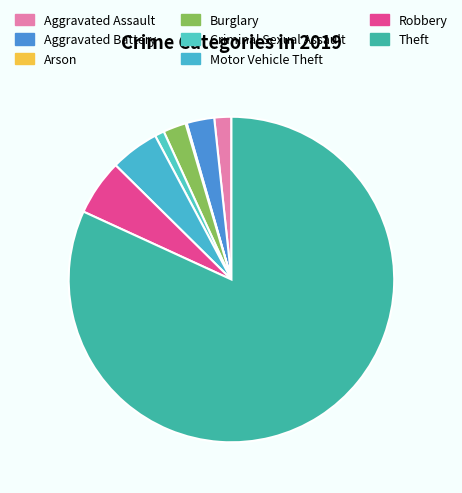

The Burglary slice represents 15% of the pie. True or false?

False